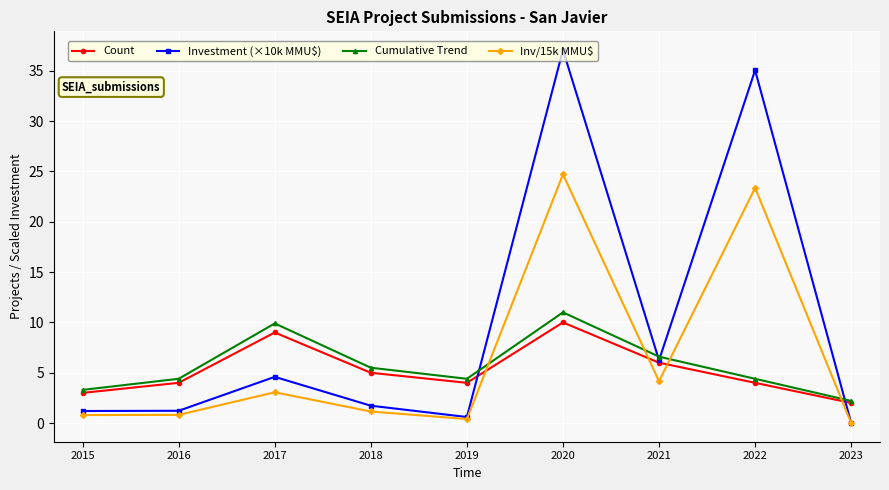

What are all the series names shown in the legend?

Count, Investment (×10k MMU$), Cumulative Trend, Inv/15k MMU$